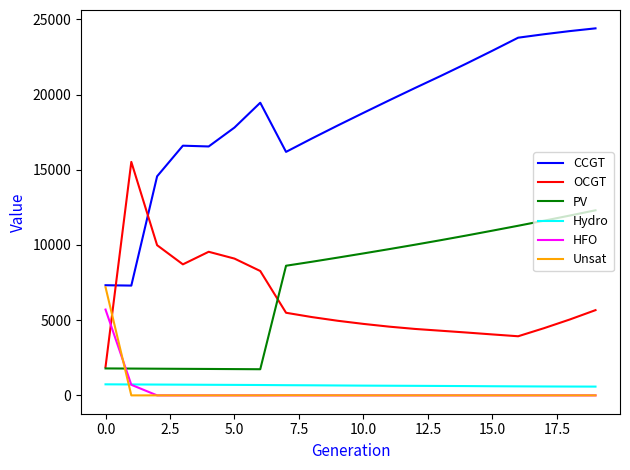

Which series has the largest total across all categories?

CCGT